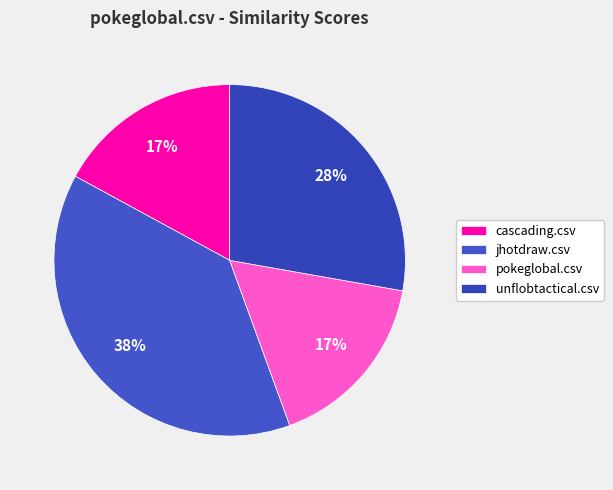

How many slices are in this pie chart?

4